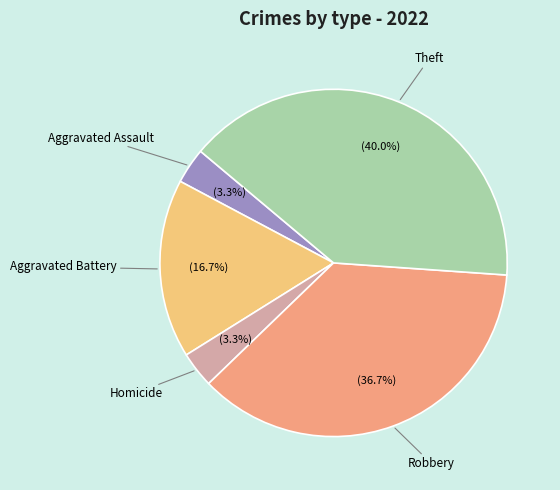

How many slices are in this pie chart?

5